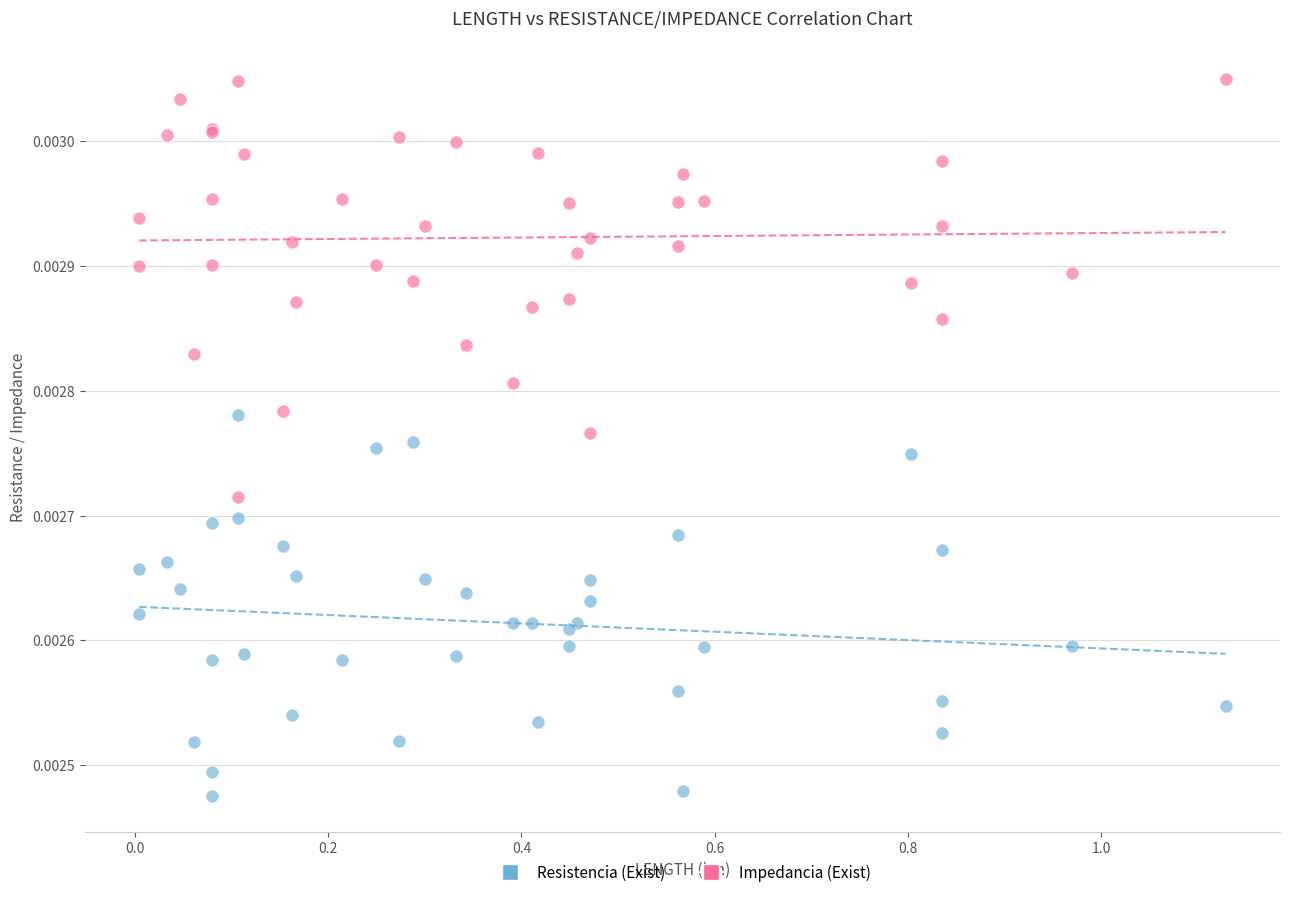

What are all the series names shown in the legend?

Resistencia (Exist), Impedancia (Exist)